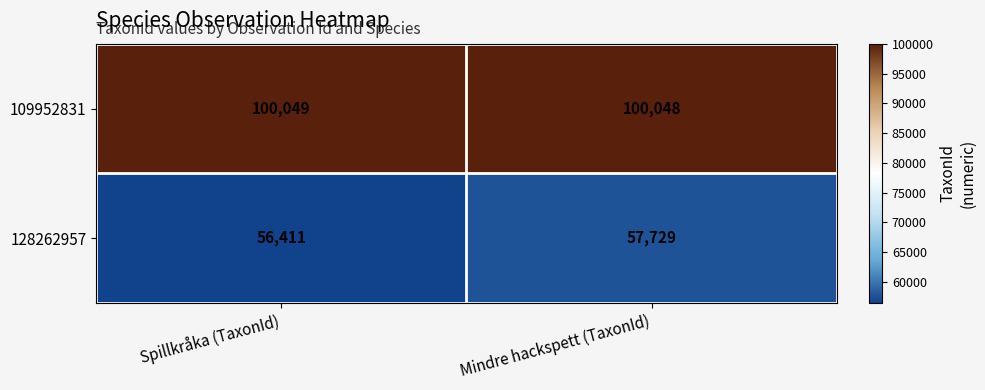

What is the minimum value shown in the chart?

56411